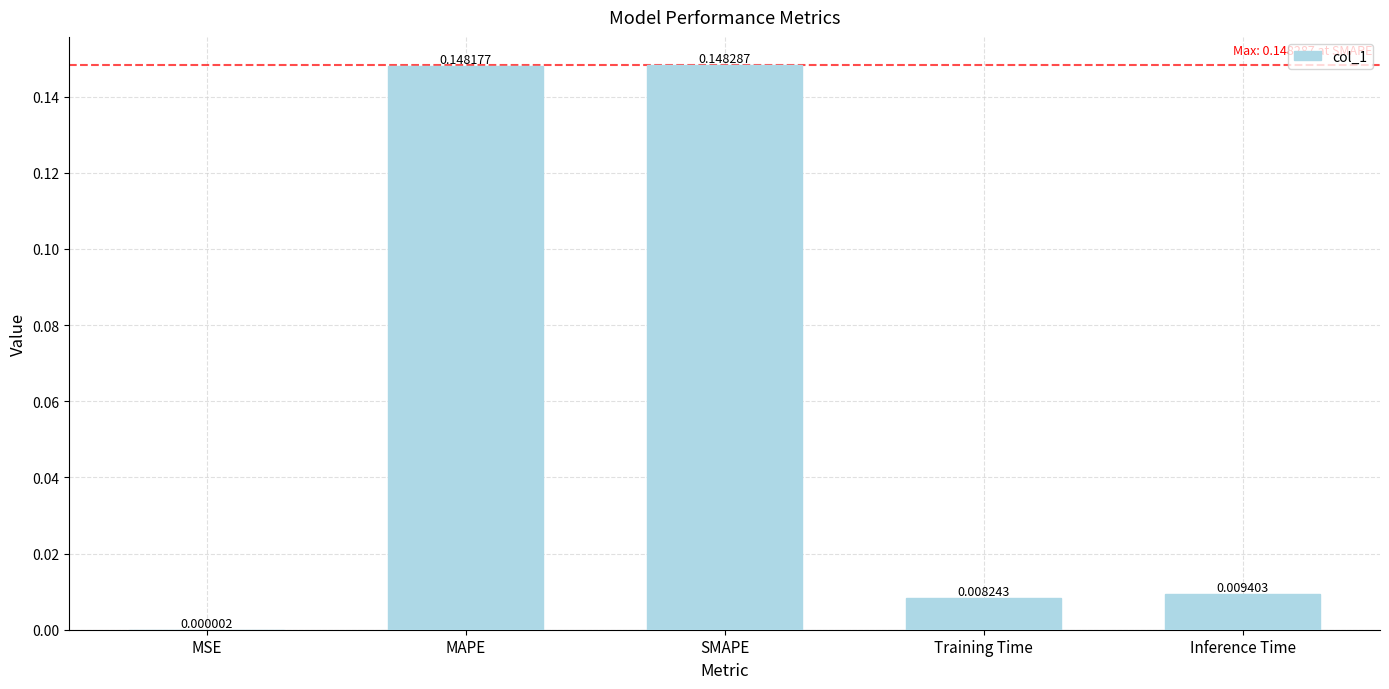

Where is the data nearest to the value 0?

MSE